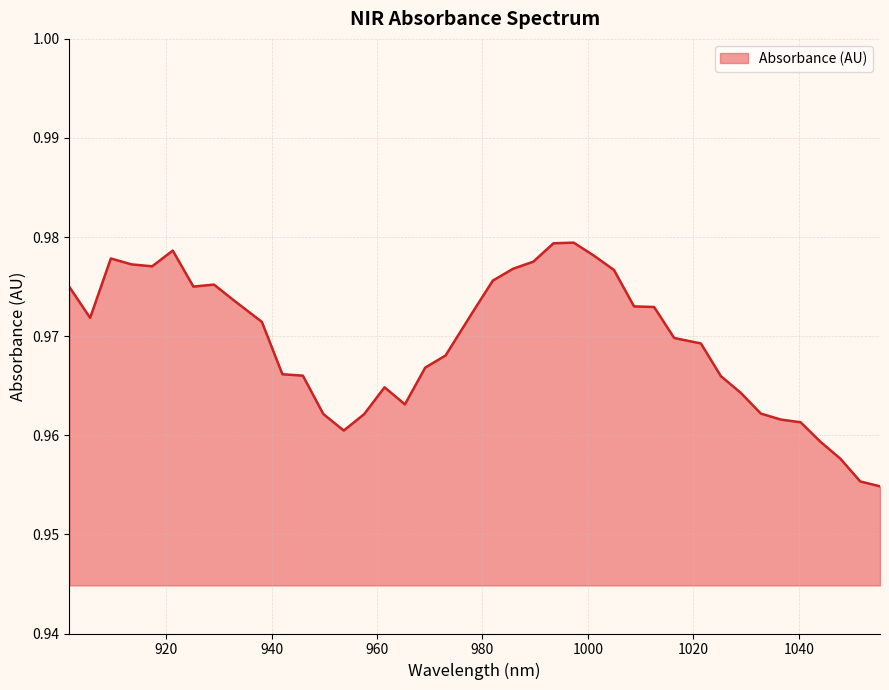

Reading left to right, list all the values displayed in this chart.

901.663021=1.0	905.592173=1.0	909.516909=1.0	913.437229=1.0	917.353134=1.0	921.264622=1.0	925.171696=1.0	929.074353=1.0	932.972595=1.0	938.163382=1.0	942.051321=1.0	945.934844=1.0	949.813951=1.0	953.688643=1.0	957.558919=1.0	961.424779=1.0	965.286223=1.0	969.143252=1.0	972.995866=1.0	978.125814=1.0	981.968124=1.0	985.806019=1.0	989.639497=1.0	993.46856=1.0	997.293207=1.0	1001.113439=1.0	1004.929255=1.0	1008.740655=1.0	1012.54764=1.0	1016.350208=1.0	1021.413431=1.0	1025.205697=1.0	1028.993547=1.0	1032.776981=1.0	1036.556=1.0	1040.330603=1.0	1044.10079=1.0	1047.866561=1.0	1051.627917=1.0	1055.384857=1.0